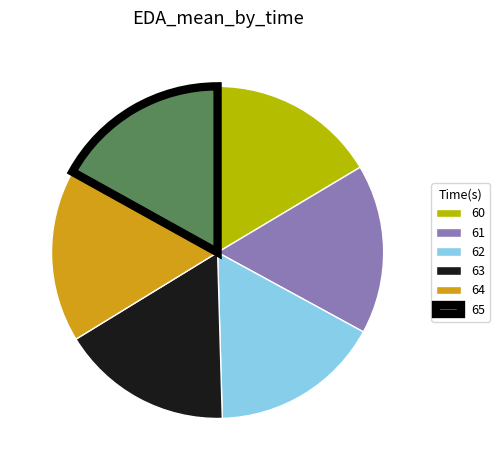

Combined, do 60 and 63 account for over 50%?

No